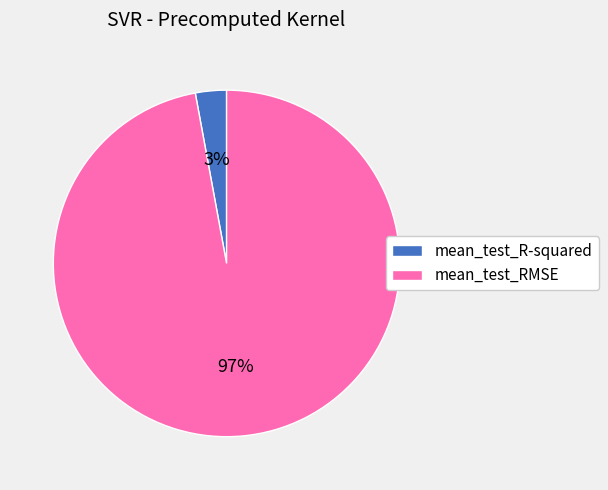

Rank the categories by value from highest to lowest.

mean_test_RMSE, mean_test_R-squared